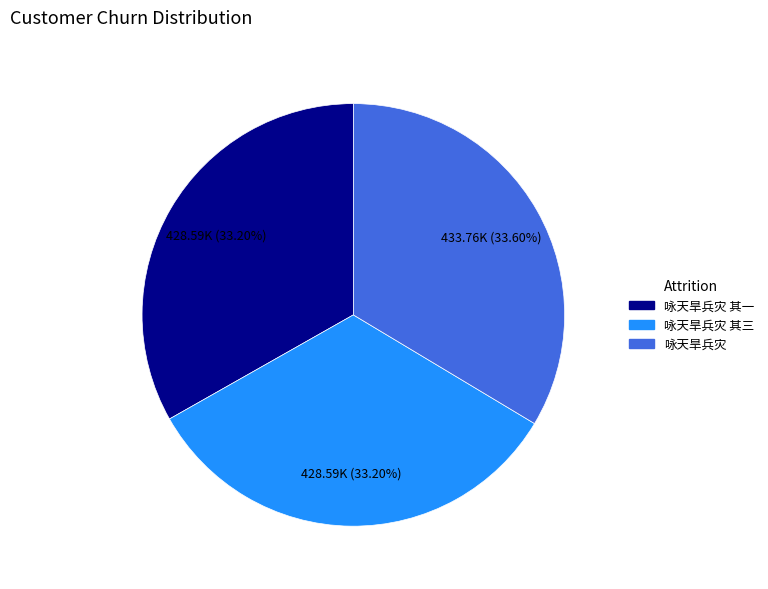

Does any single category account for the majority?

No